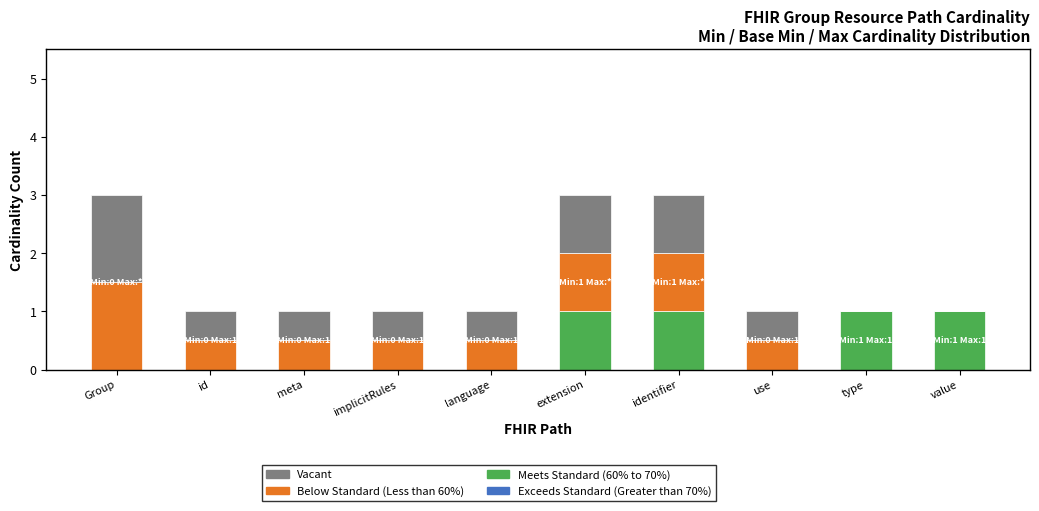

The Meets Standard (60% to 70%) series shows 0.5 at implicitRules. True or false?

False